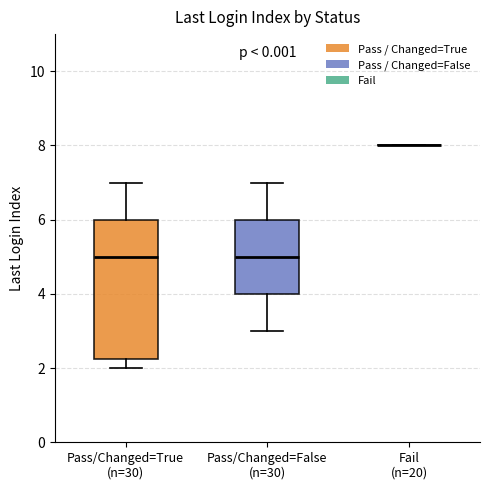

Comparing the boxes themselves (not the whiskers), which one is the tallest?

Pass/Changed=True (n=30)